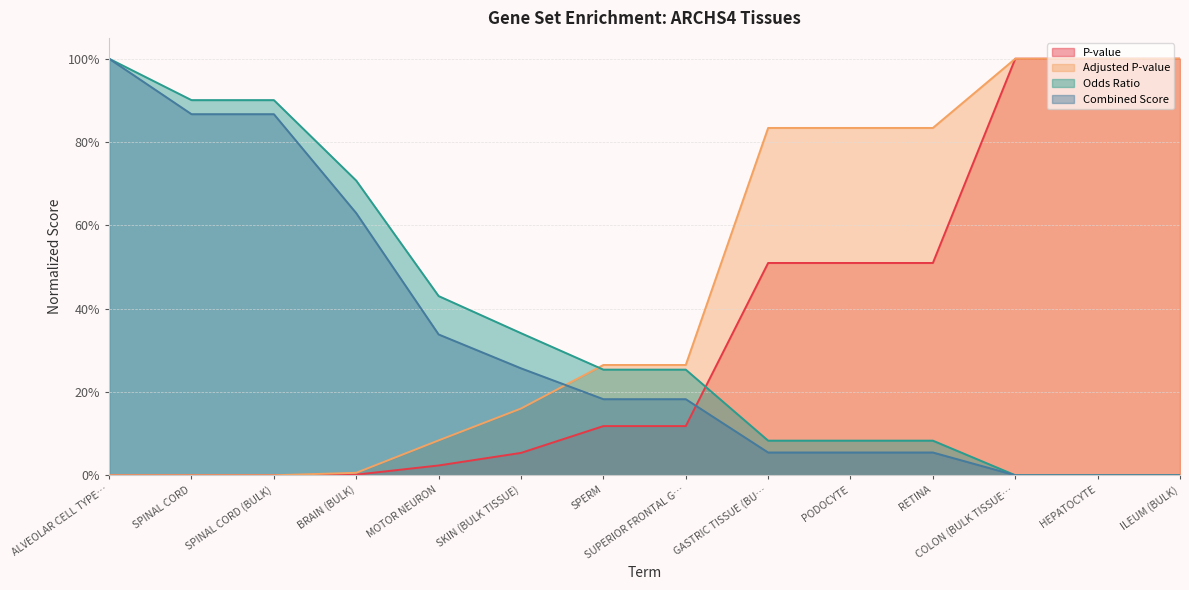

Between which two adjacent categories do Combined Score and P-value first intersect?

SUPERIOR FRONTAL G… and GASTRIC TISSUE (BU…